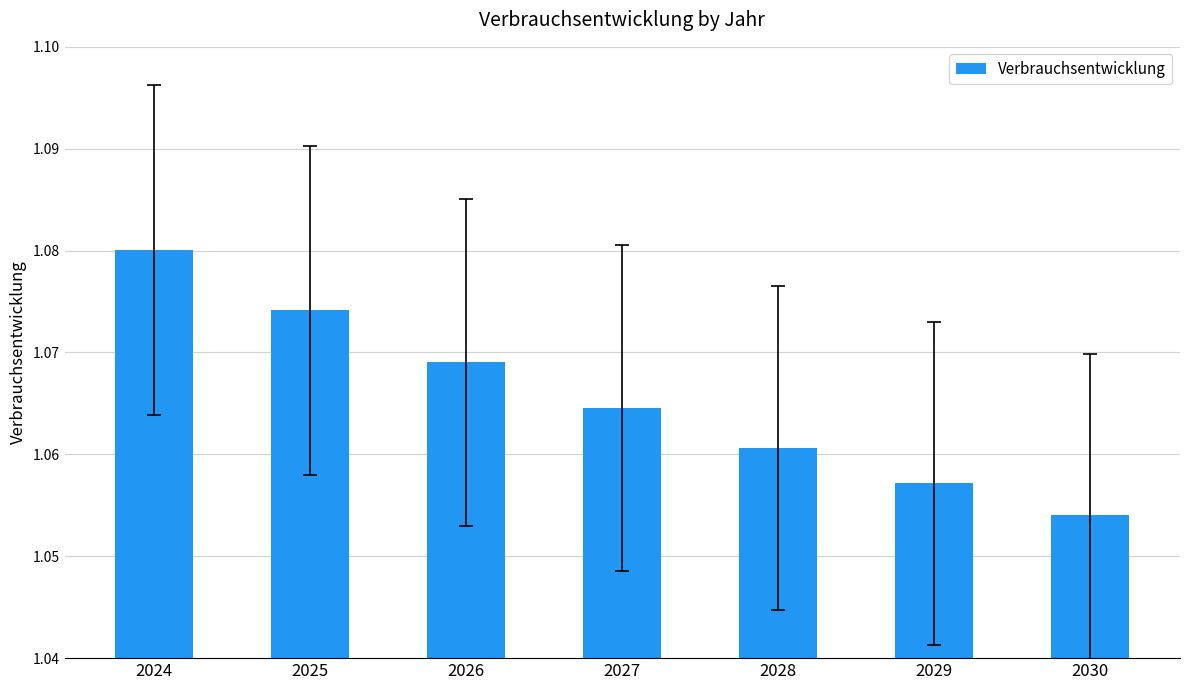

Which has a higher value, 2024 or 2029?

2024